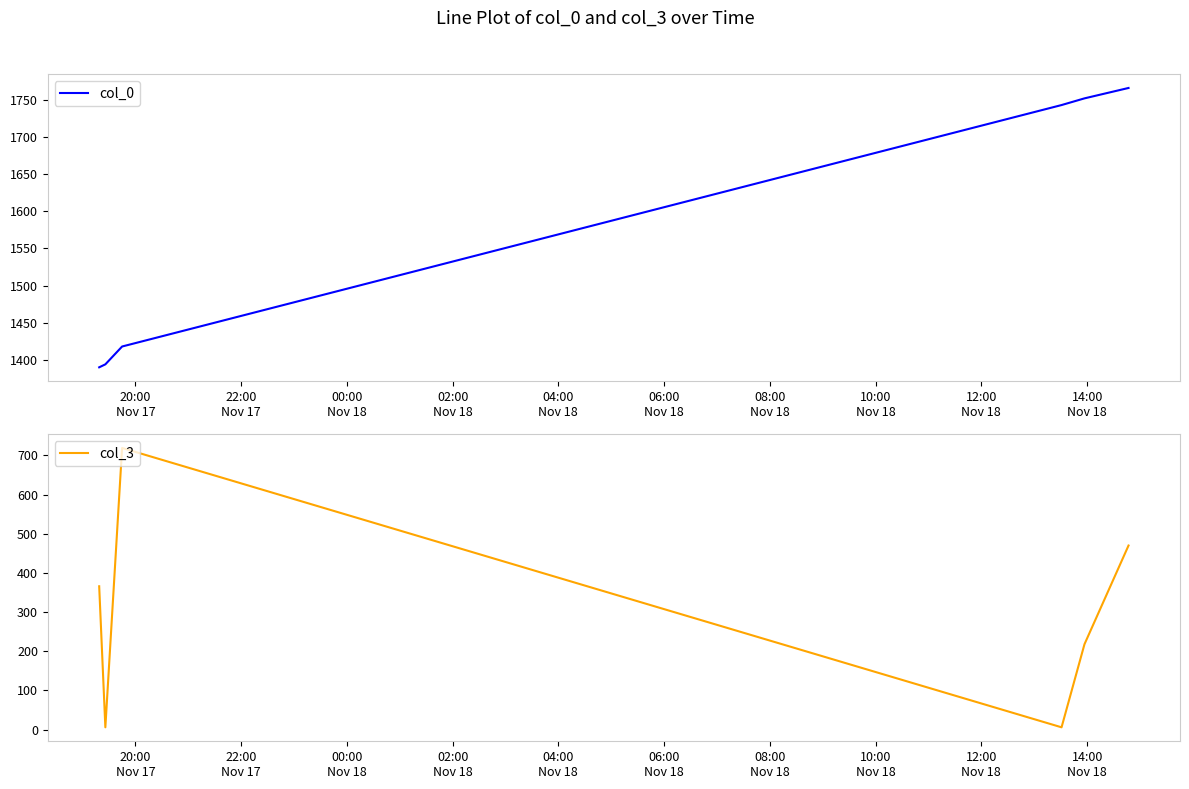

How many data points does each series have?

6